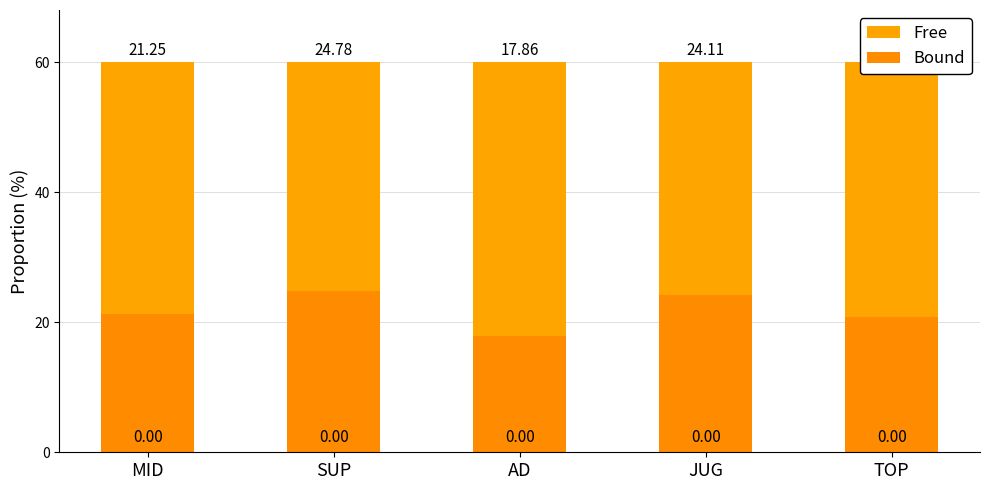

How many bars are there in total?

5